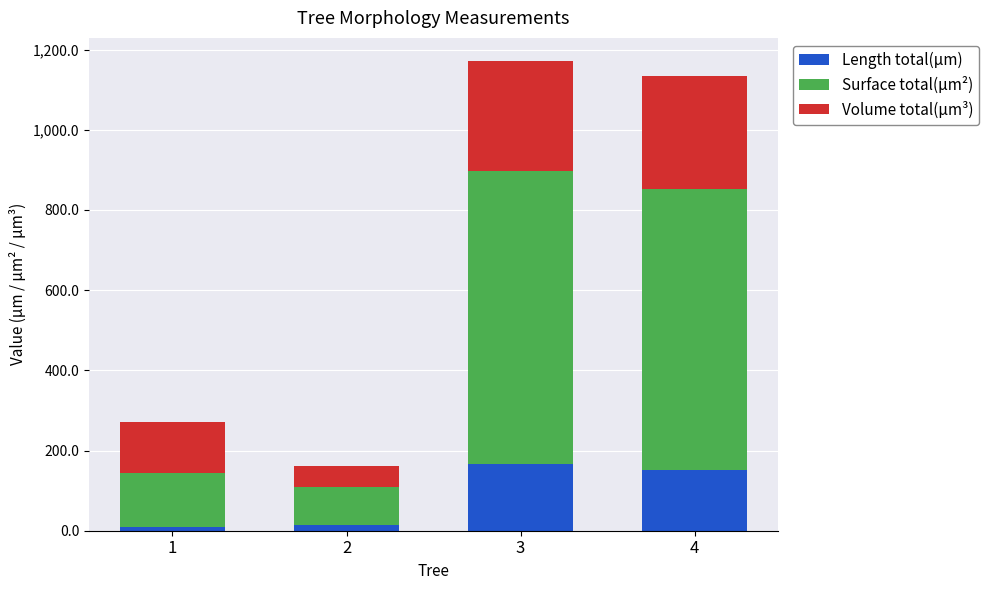

What is the difference between the maximum and minimum values in the Length total(µm) series?

154.8